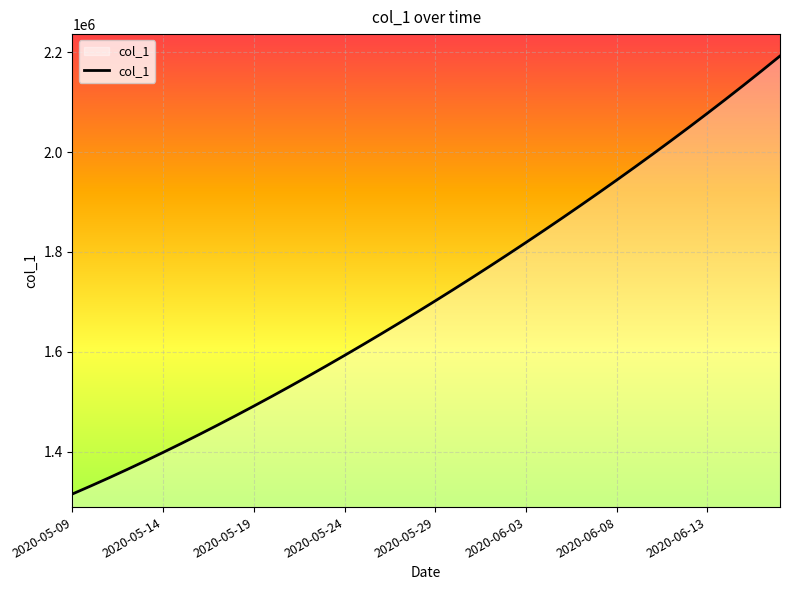

What is the maximum value shown in the chart?

2192273.0